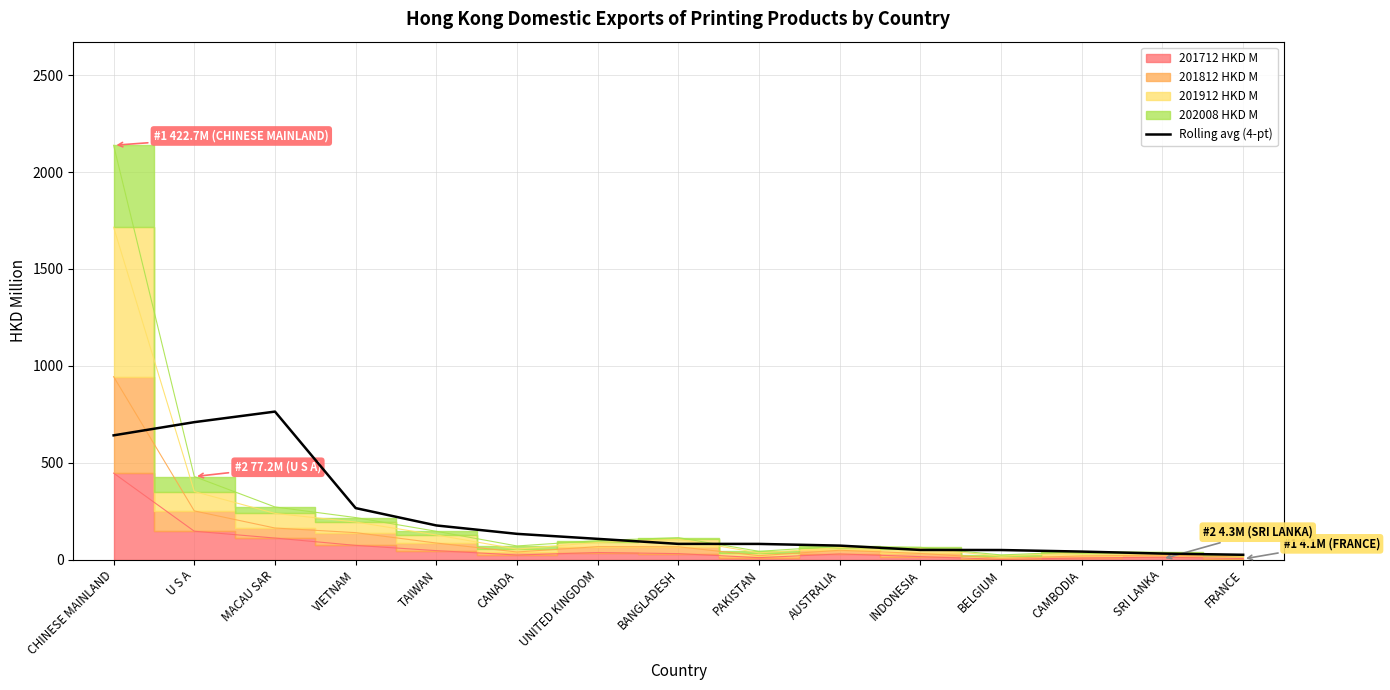

What is the maximum value shown in the chart?

764.3